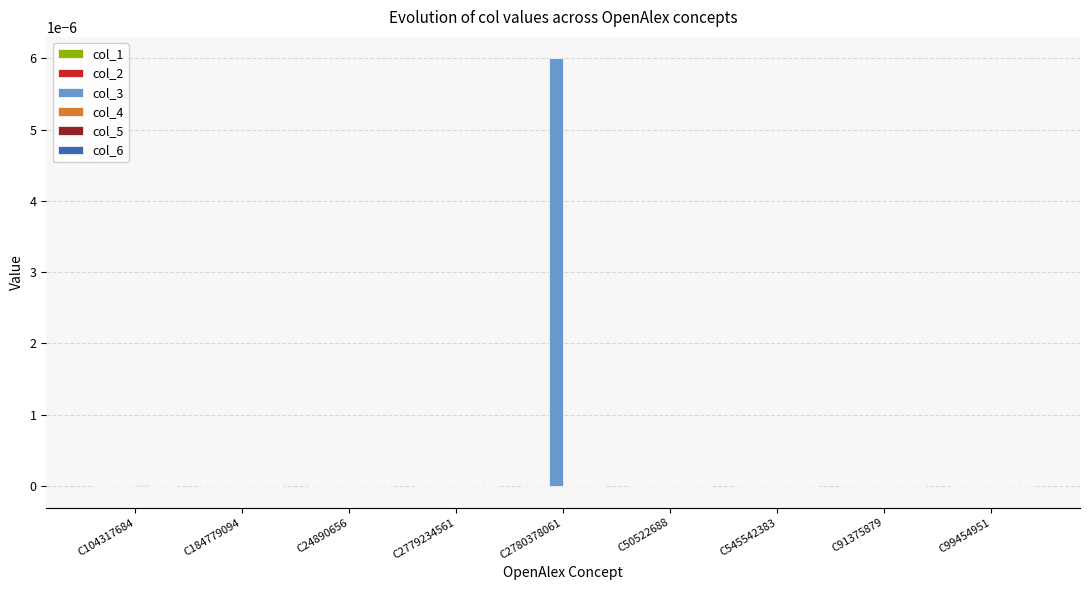

At which category is the sum across all series the highest?

C2780378061